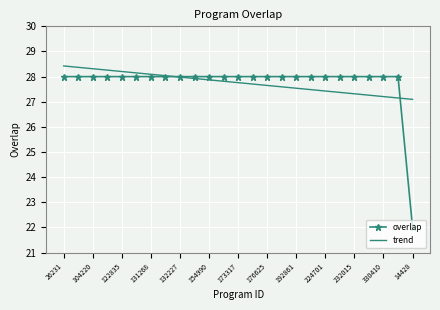

Which series has the largest range (max minus min)?

overlap